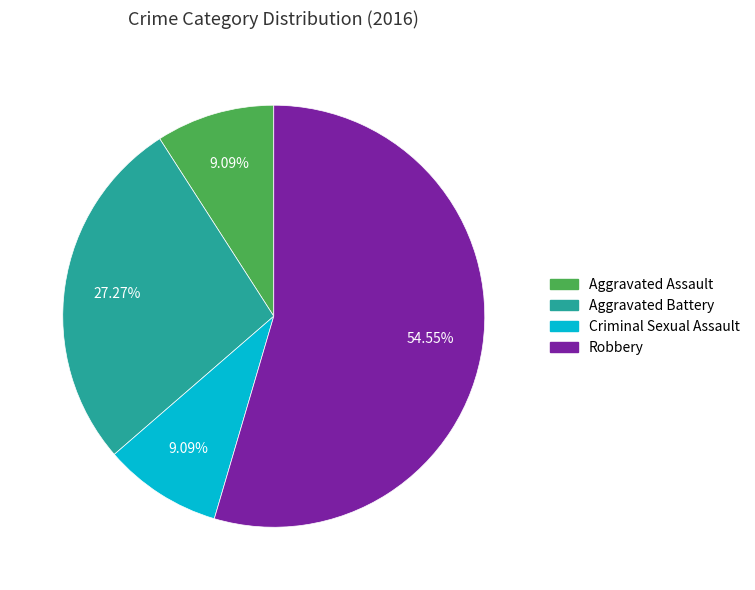

To the nearest percent, what percentage of the pie is Criminal Sexual Assault?

9%